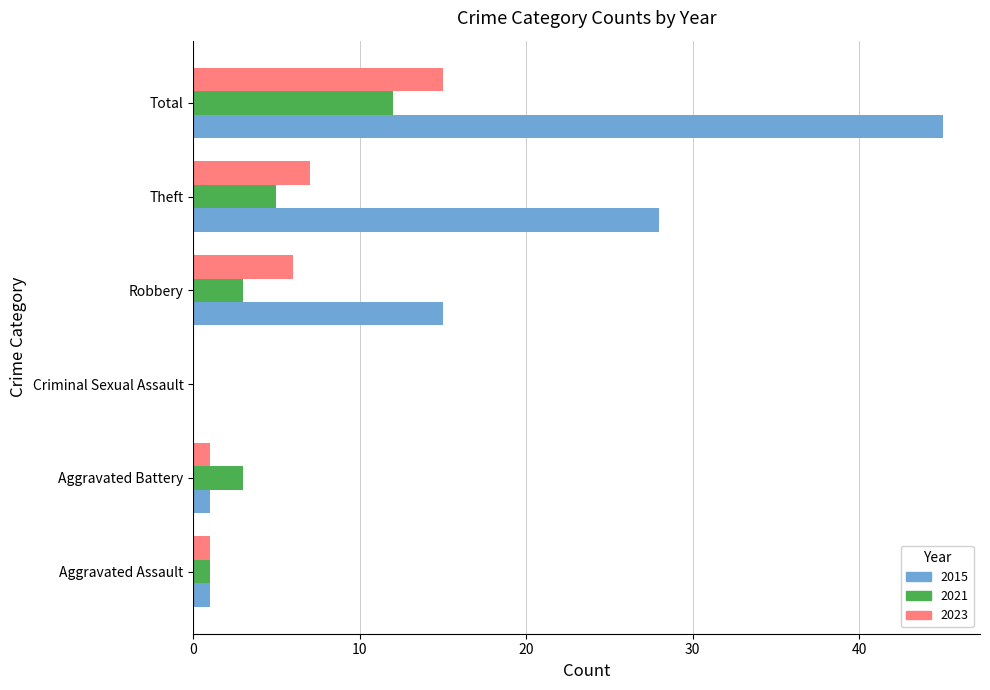

Which series has the largest total across all categories?

2015